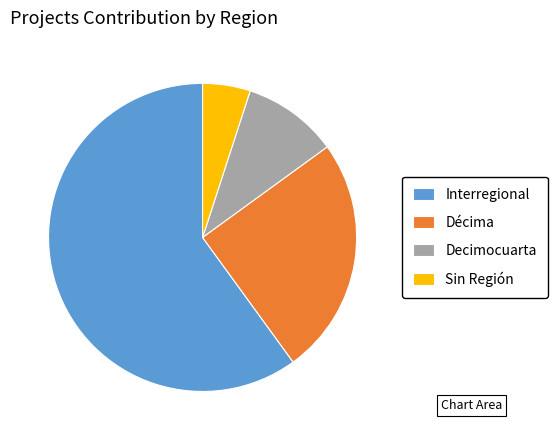

What is the ratio of the value at Décima to the value at Interregional?

0.4